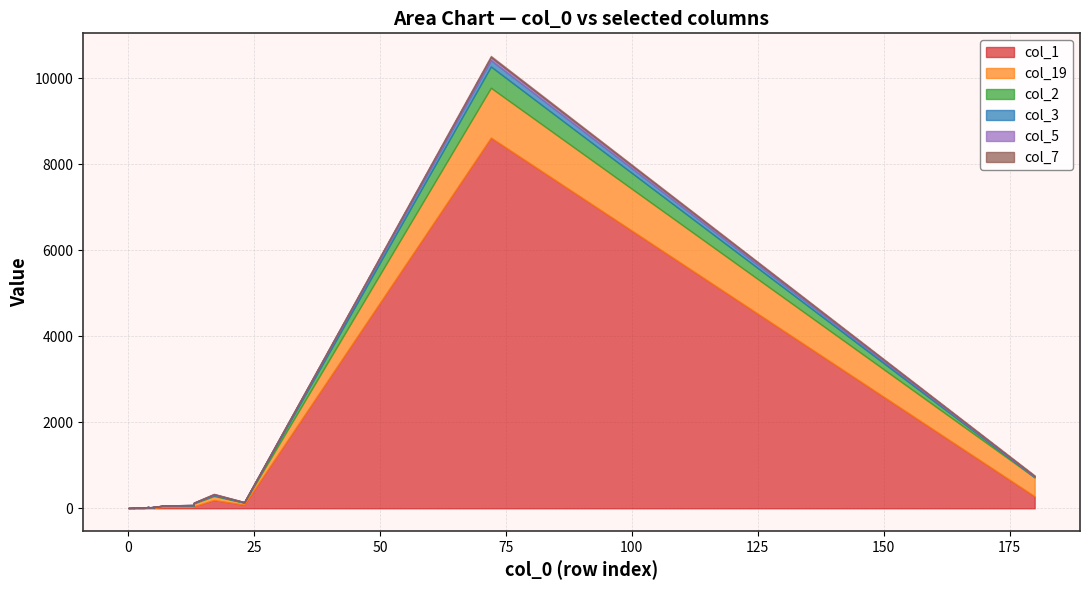

Reading left to right, list all the values displayed in this chart.

col_1: 8615	192	83	45	31	29	17	16	11	8	12	13	5	5	7	4	6	7	4	277
col_19: 1159	93	46	67	30	31	13	15	12	16	7	7	5	4	8	4	4	4	2	440
col_2: 494	19	5	10	9	3	0	1	2	5	0	0	2	1	0	0	0	2	1	6
col_3: 149	9	5	4	7	2	0	1	6	0	0	0	1	1	1	0	0	0	1	6
col_5: 67	14	5	4	0	1	1	0	2	1	0	0	0	1	3	0	1	0	1	18
col_7: 30	9	2	4	0	0	7	2	2	1	0	0	0	1	1	0	1	0	0	16